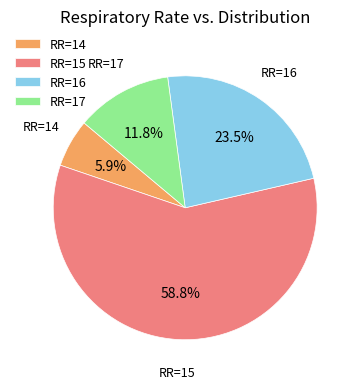

How many slices are in this pie chart?

4